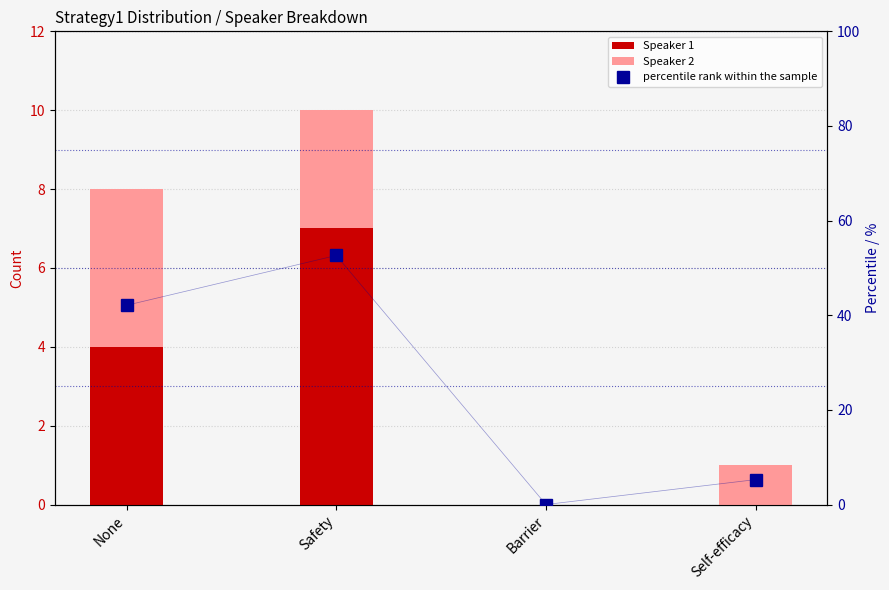

Is the value of Speaker 1 at None greater than the value of percentile rank within the sample at Self-efficacy?

No